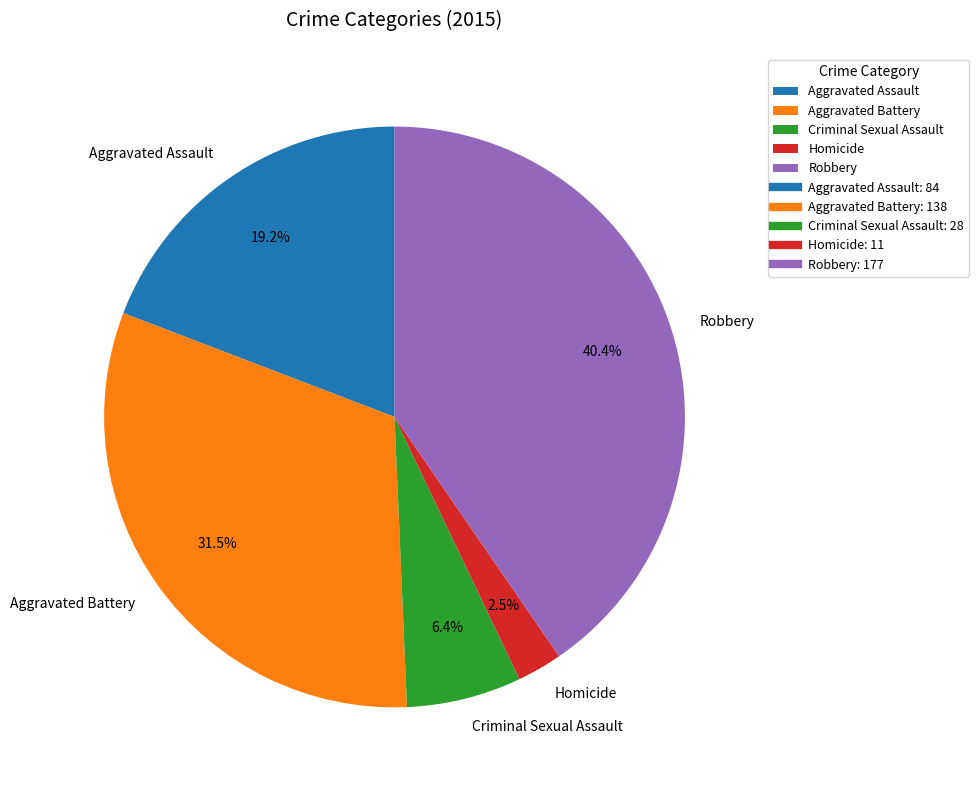

Which has a higher value, Aggravated Battery or Aggravated Assault?

Aggravated Battery